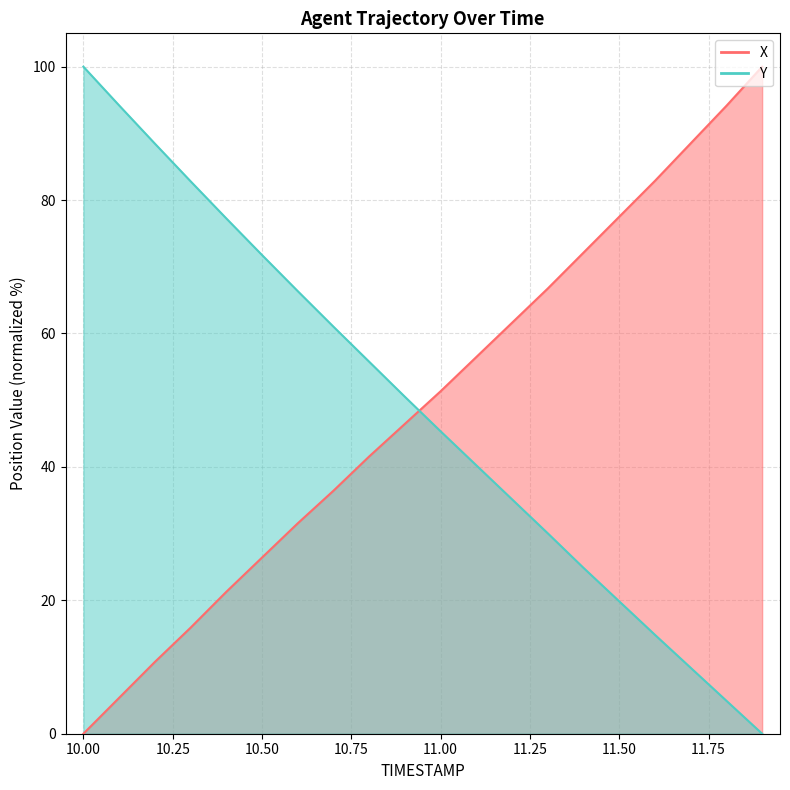

What value does the X series have at 10.4?

21.3